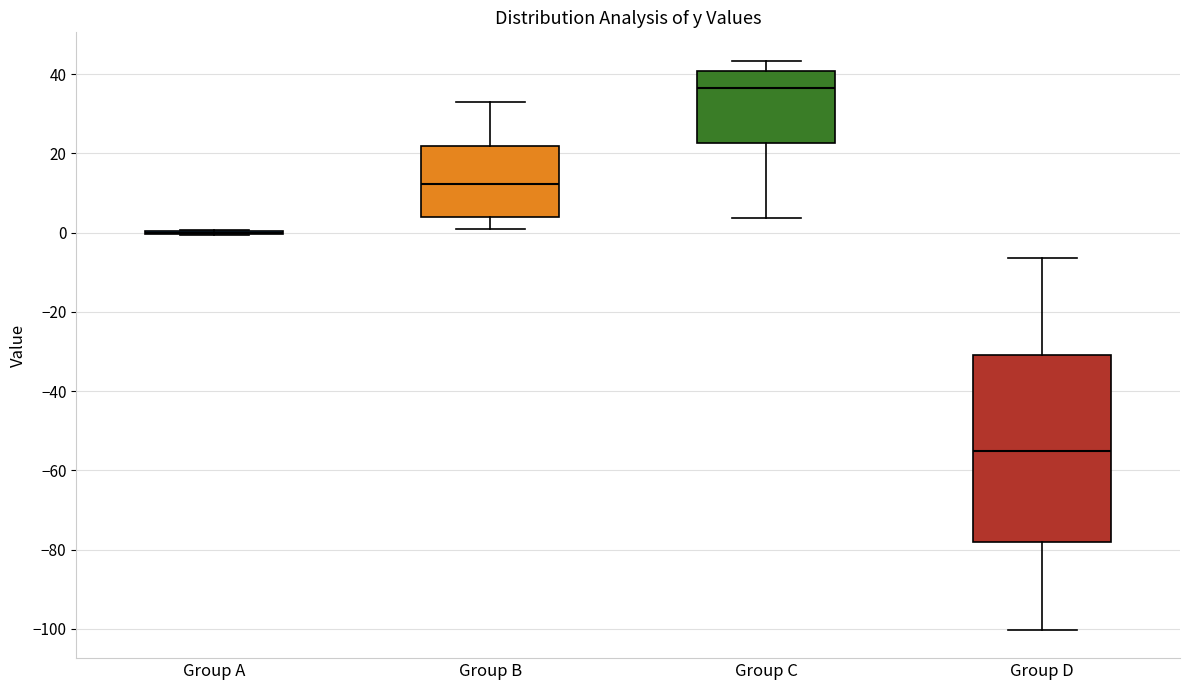

Which box is the tallest, from its lower edge to its upper edge?

Group D